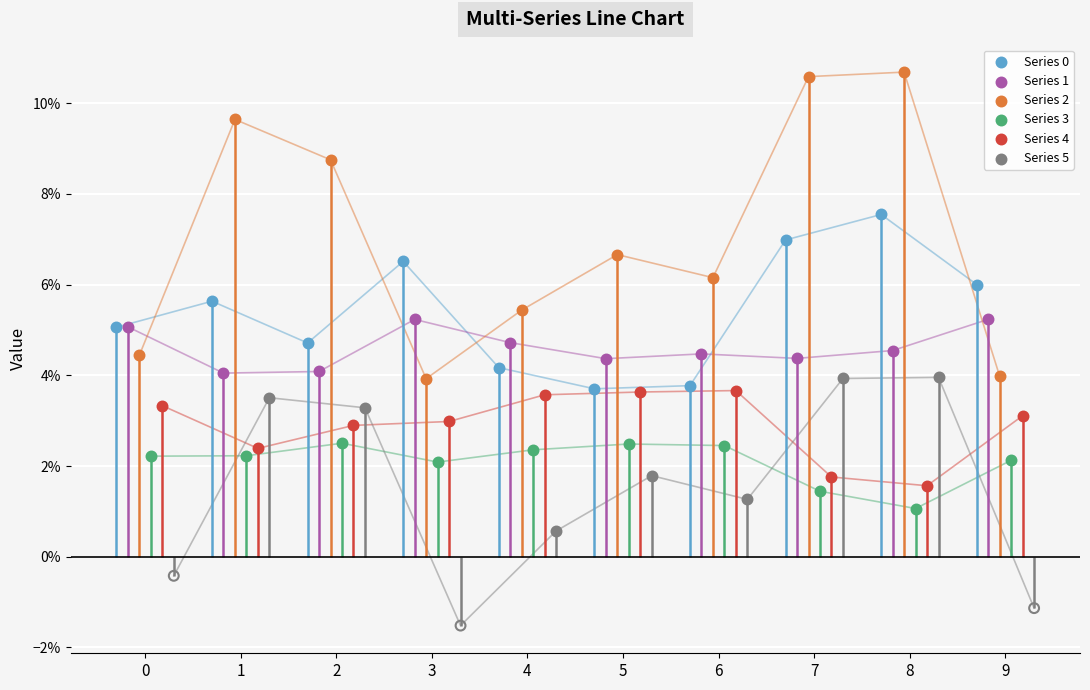

Which series reaches the minimum Y coordinate?

Series 5